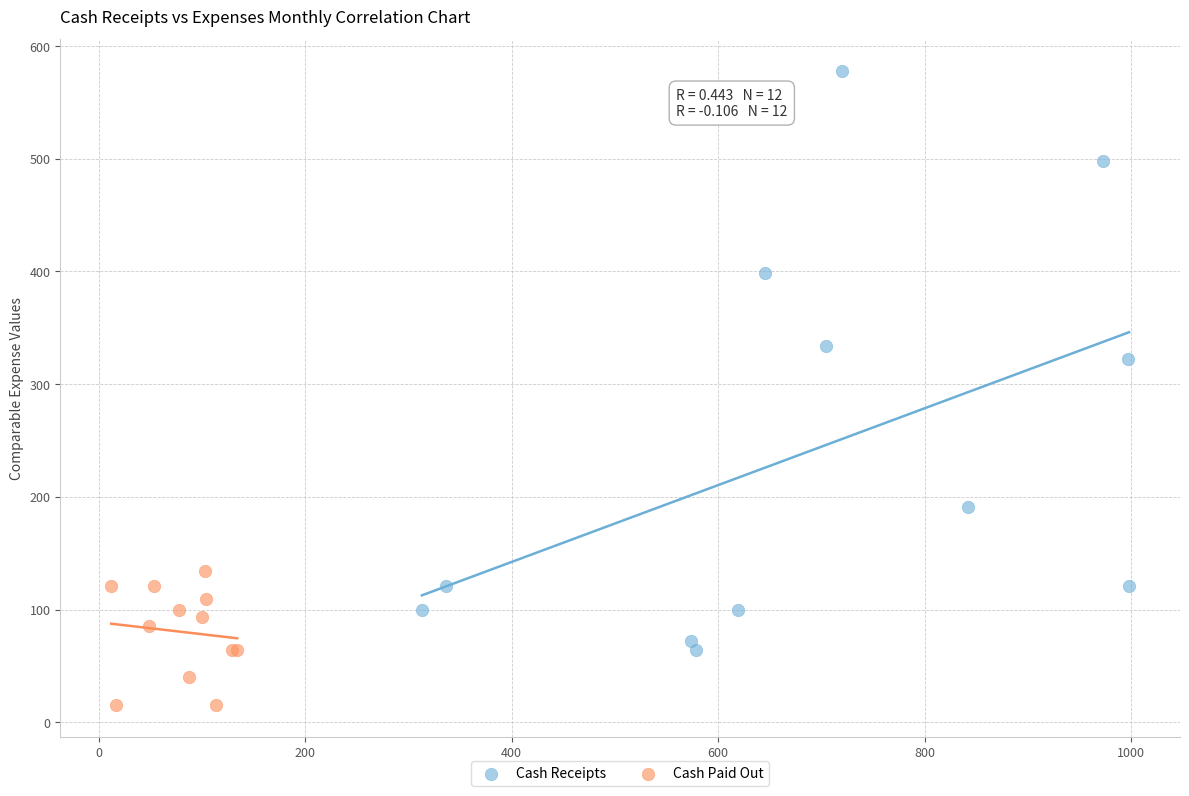

What are all the series names shown in the legend?

Cash Receipts, Cash Paid Out